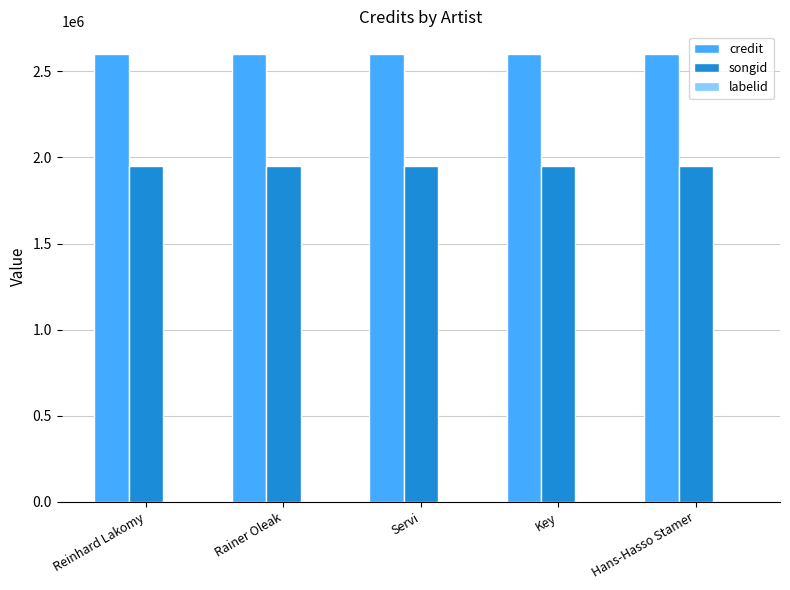

The value of songid at Hans-Hasso Stamer is 486665. True or false?

False